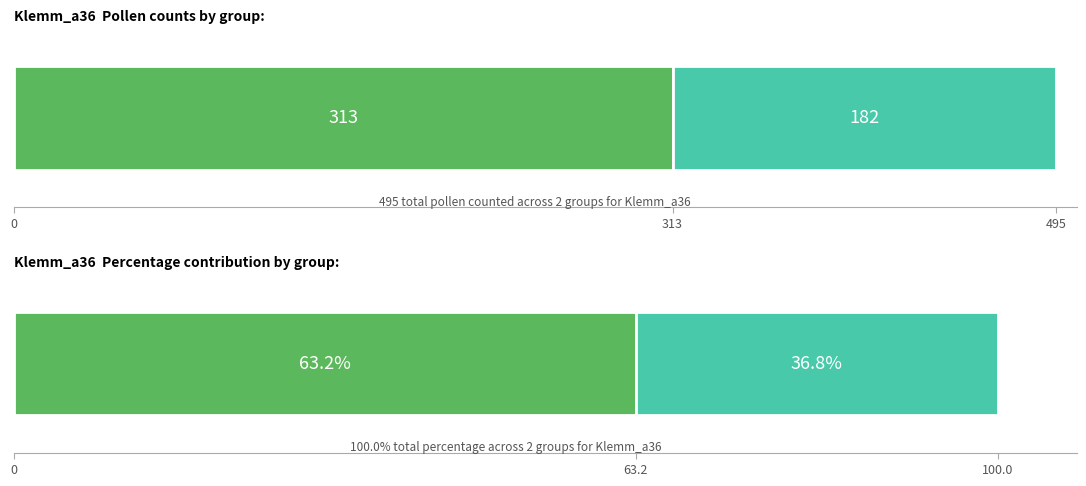

Which series has the largest range (max minus min)?

Trees & Shrubs